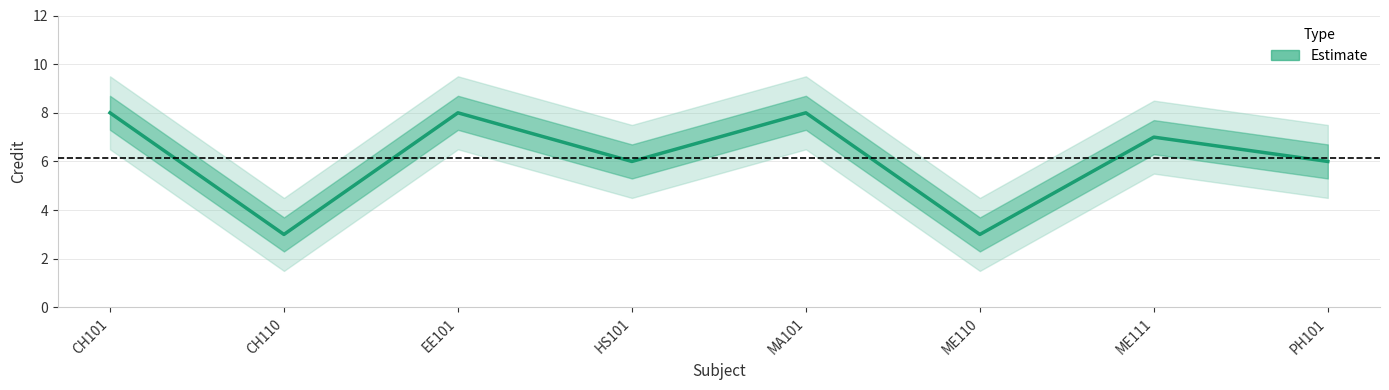

Is it true that the value at MA101 is 2?

False